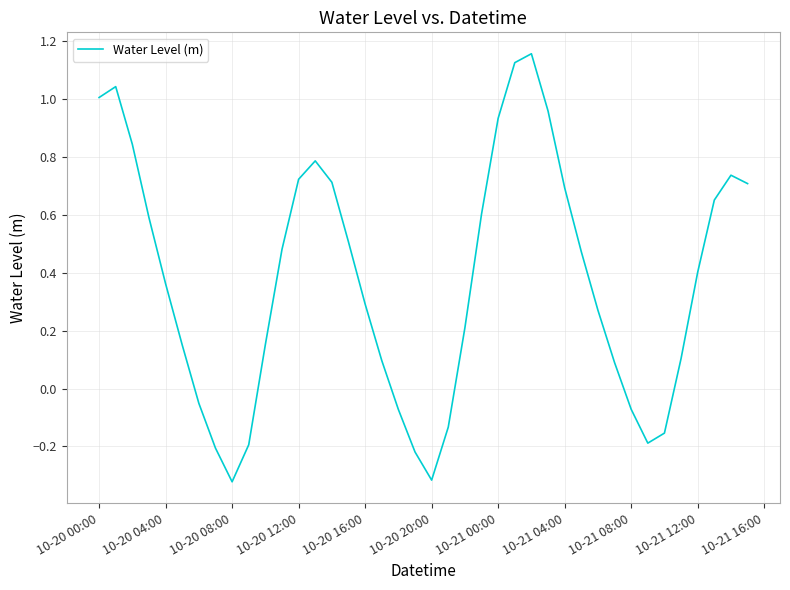

What is the average value?

0.4